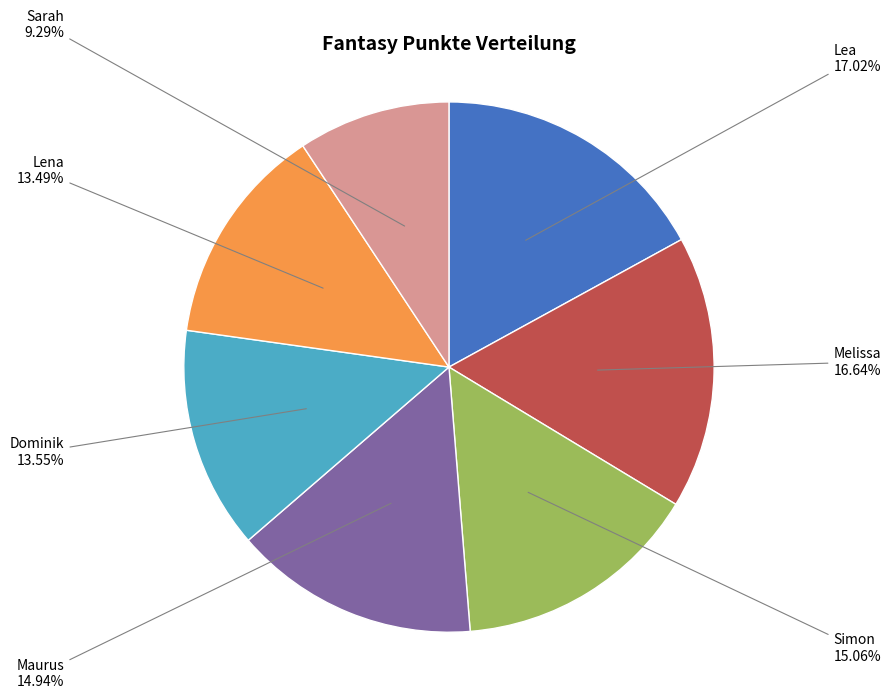

Does Sarah account for over 50% of the chart?

No